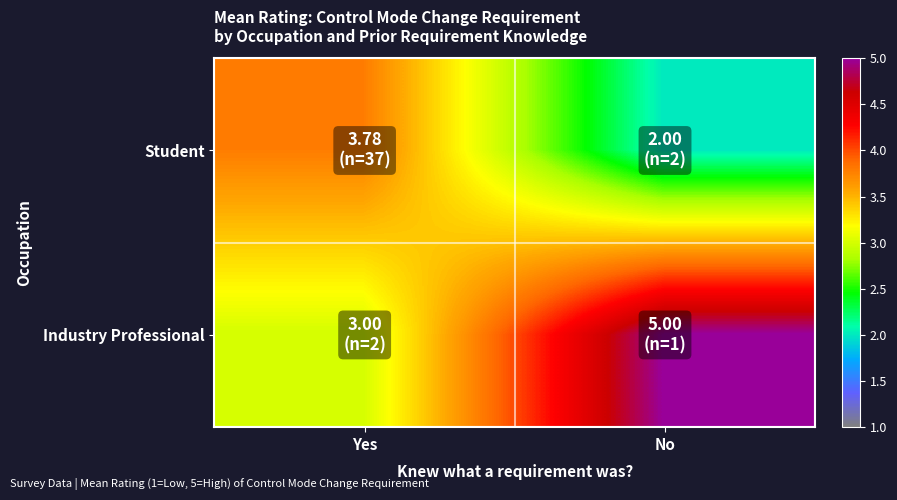

Reading right to left, what are all the values shown in this chart?

Student: No=2.0	Yes=3.8
Industry Professional: No=5.0	Yes=3.0